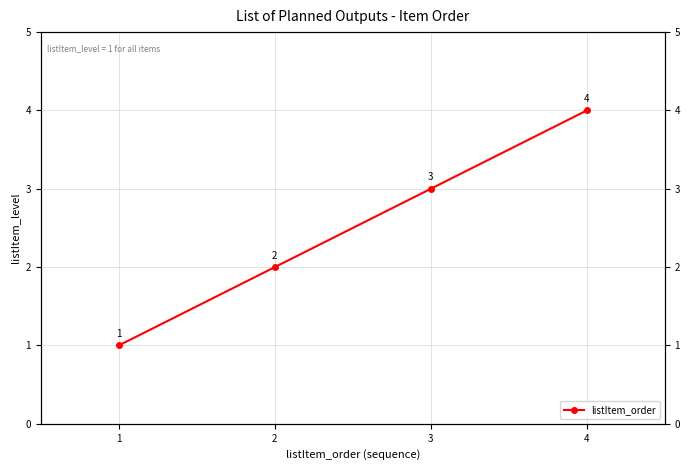

How many data points are above 3?

1